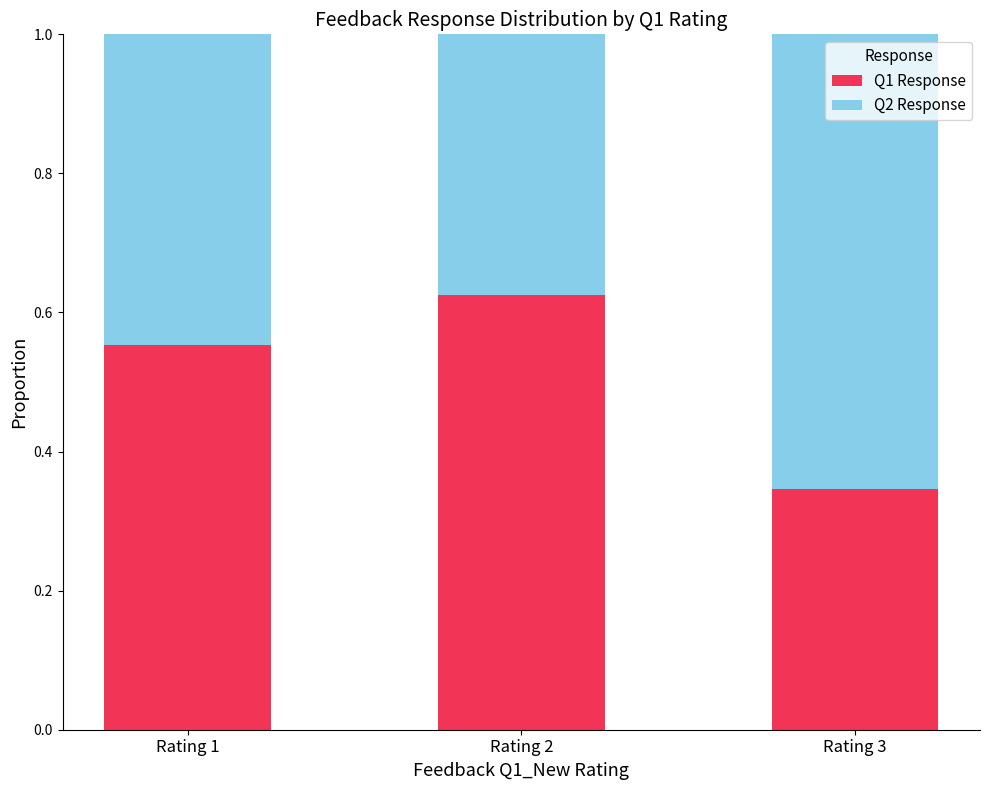

Where is Q1 Response nearest to the value 0?

Rating 3